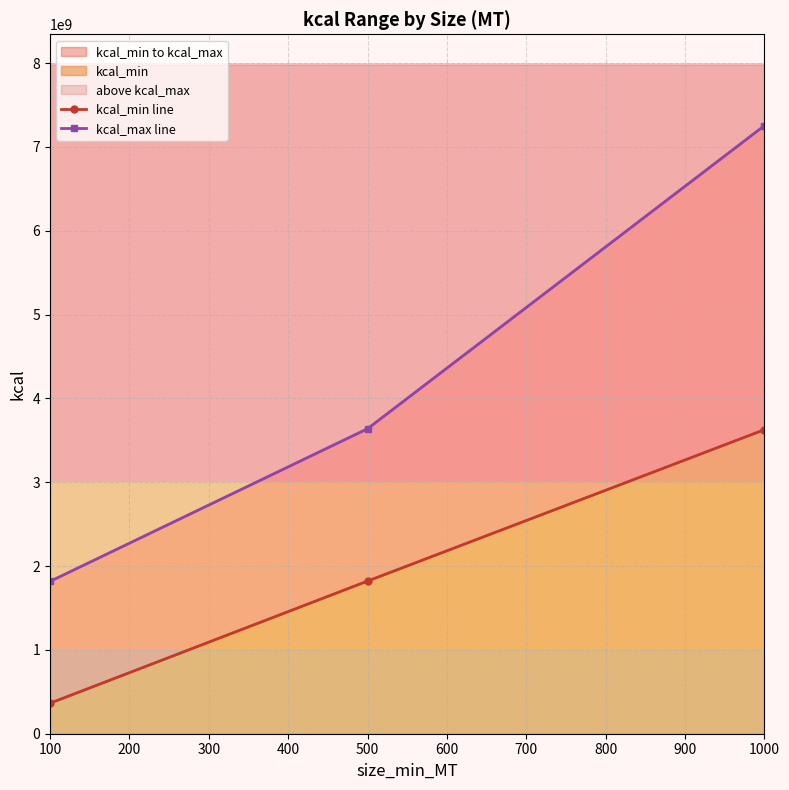

How many values in the kcal_min line series exceed 1821024258?

2